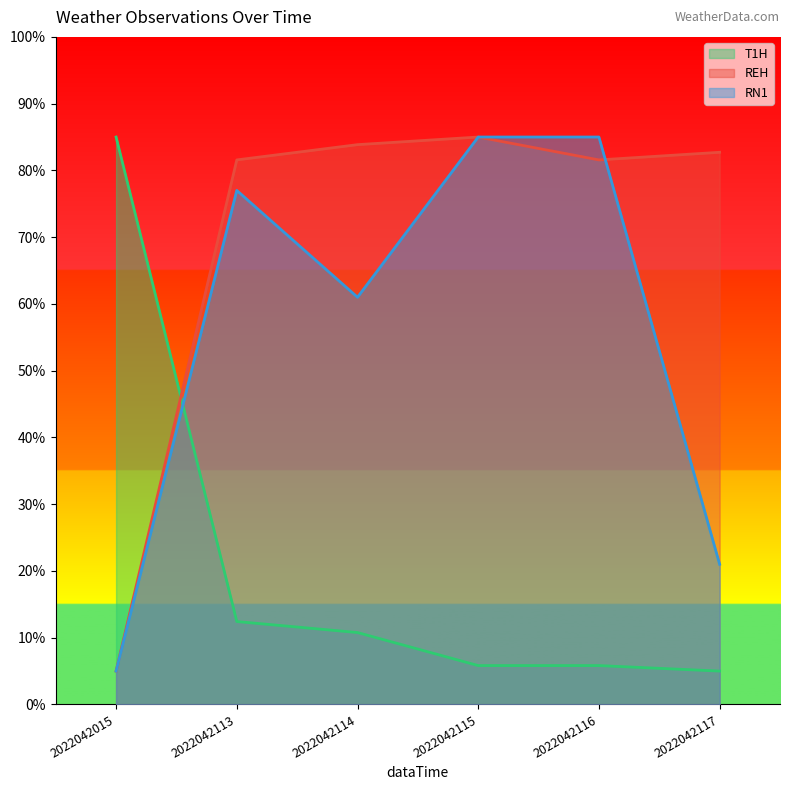

Reading left to right, list all the values displayed in this chart.

T1H: 2022042015=85.0	2022042113=12.4	2022042114=10.8	2022042115=5.8	2022042116=5.8	2022042117=5.0
REH: 2022042015=5.0	2022042113=81.6	2022042114=83.9	2022042115=85.0	2022042116=81.6	2022042117=82.7
RN1: 2022042015=5.0	2022042113=77.0	2022042114=61.0	2022042115=85.0	2022042116=85.0	2022042117=21.0